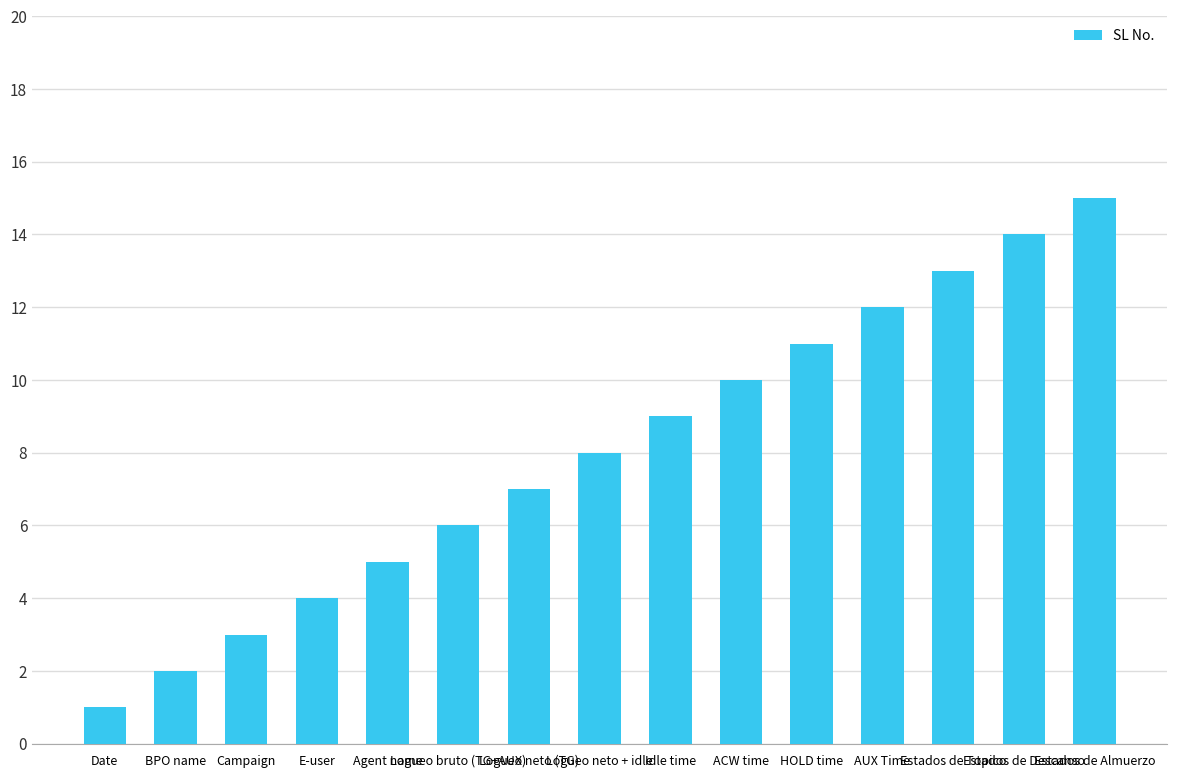

What is the ratio of the value at Logueo bruto (TG+AUX) to the value at Logueo neto (TG)?

0.9